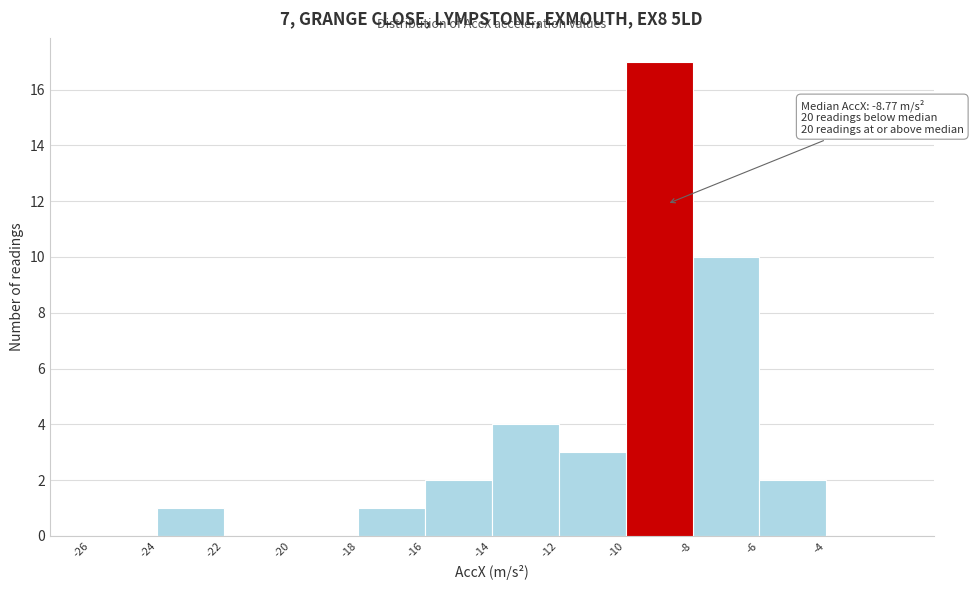

Over which range of the x-axis is the bar tallest?

-10 to -8